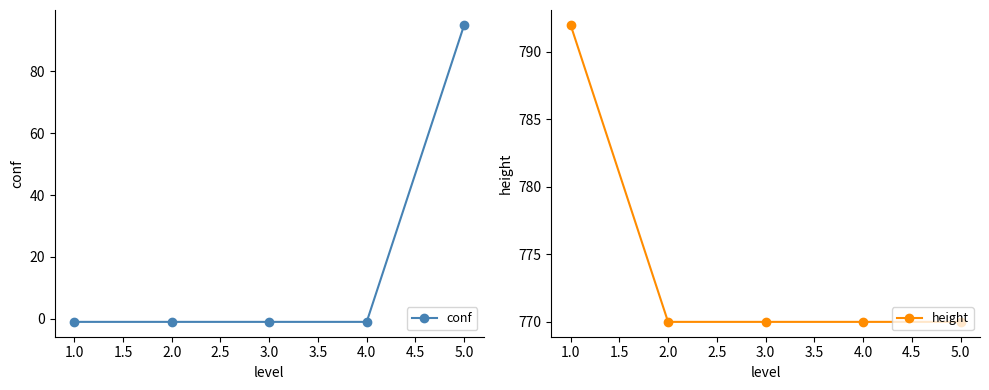

How many categories are shown in the chart?

5